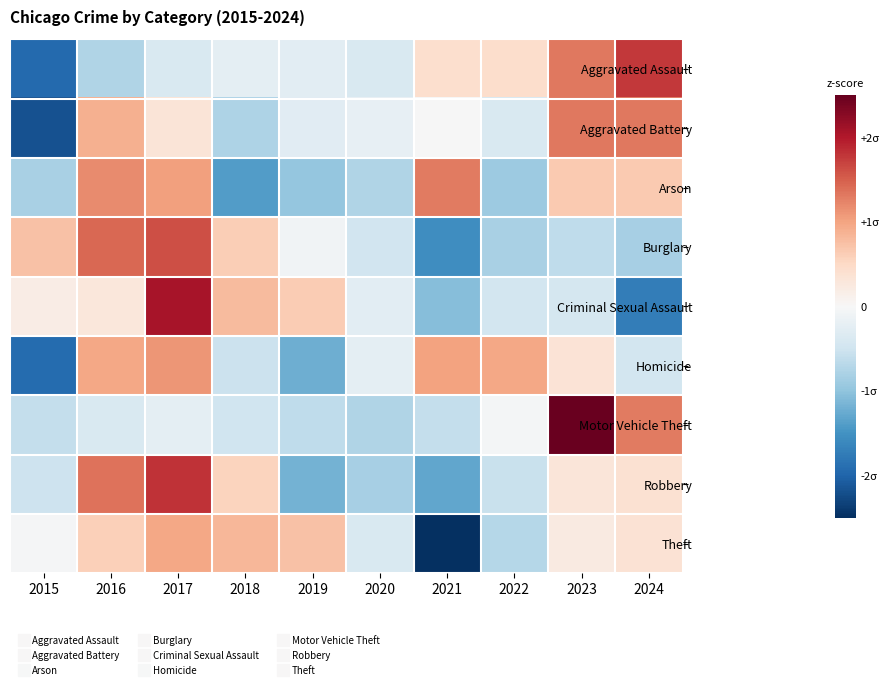

What is the spread (max minus min) of values at 2019?

1.9